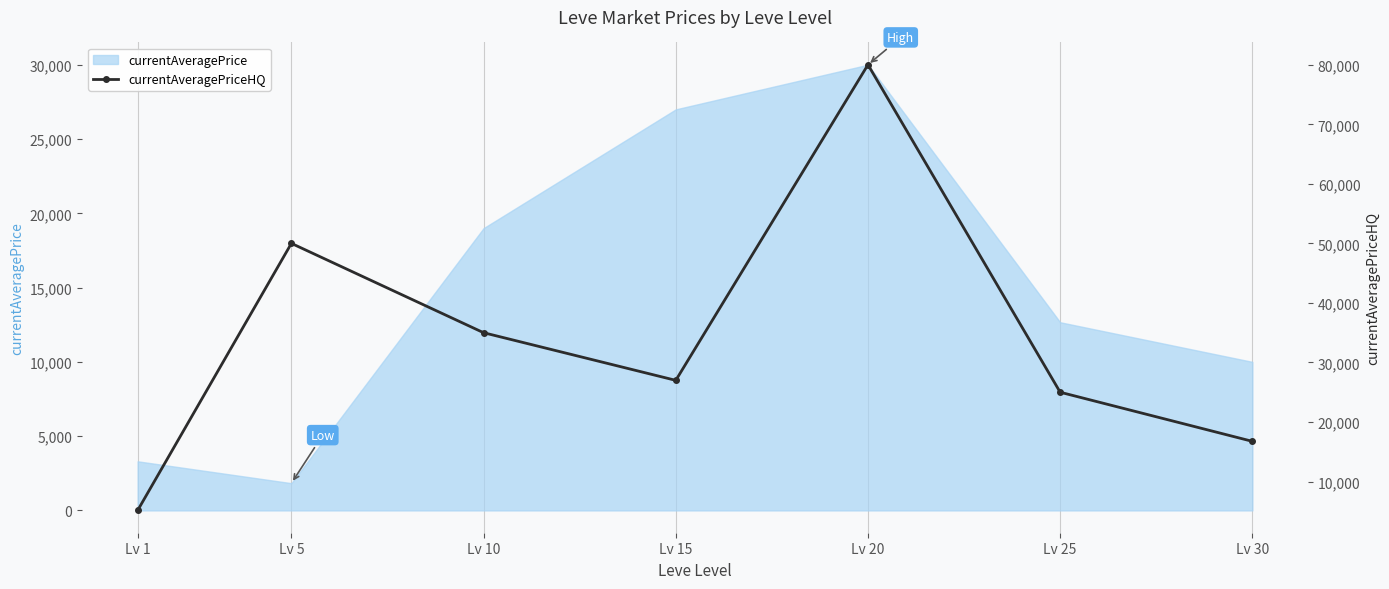

What is the difference between the second highest and minimum values?

44866.0